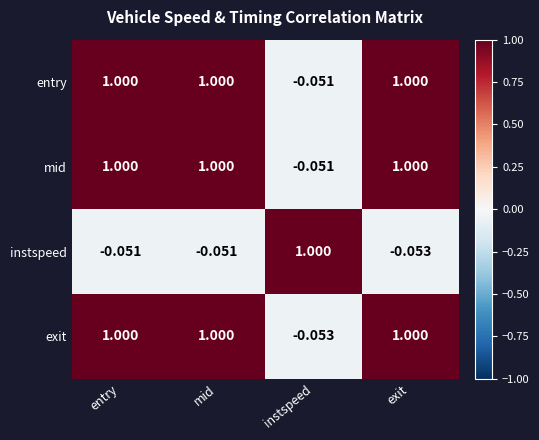

At which label is exit closest to 0?

instspeed